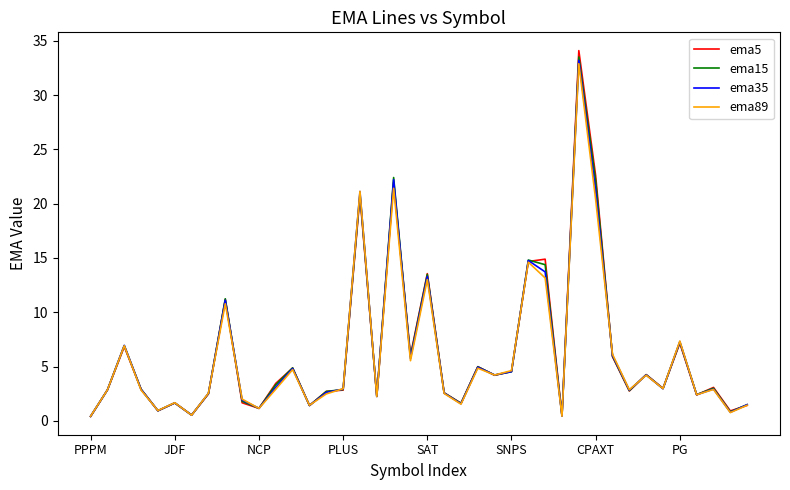

Which series has the largest range (max minus min)?

ema5